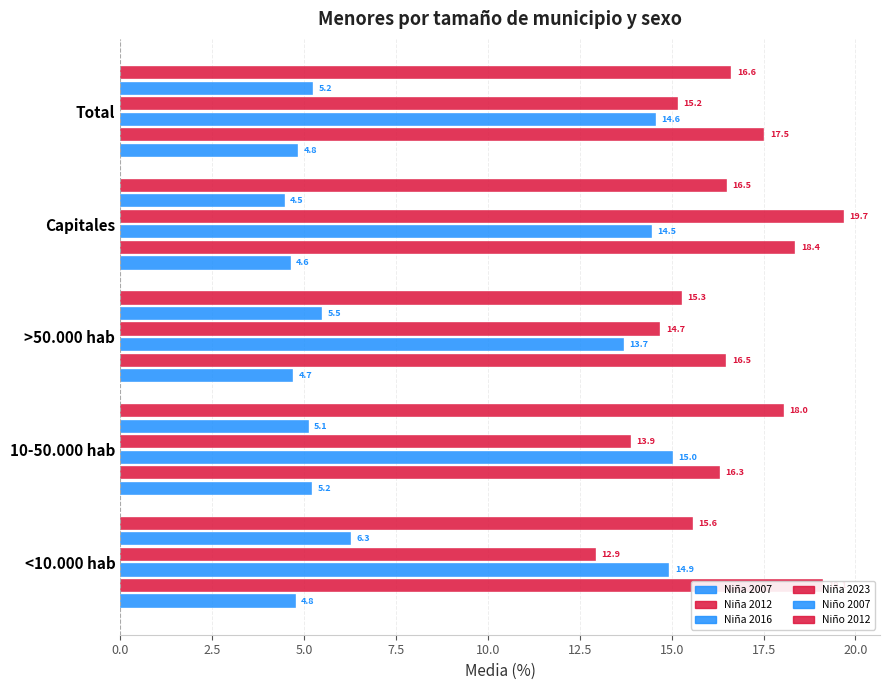

How many bars are there in each group?

6